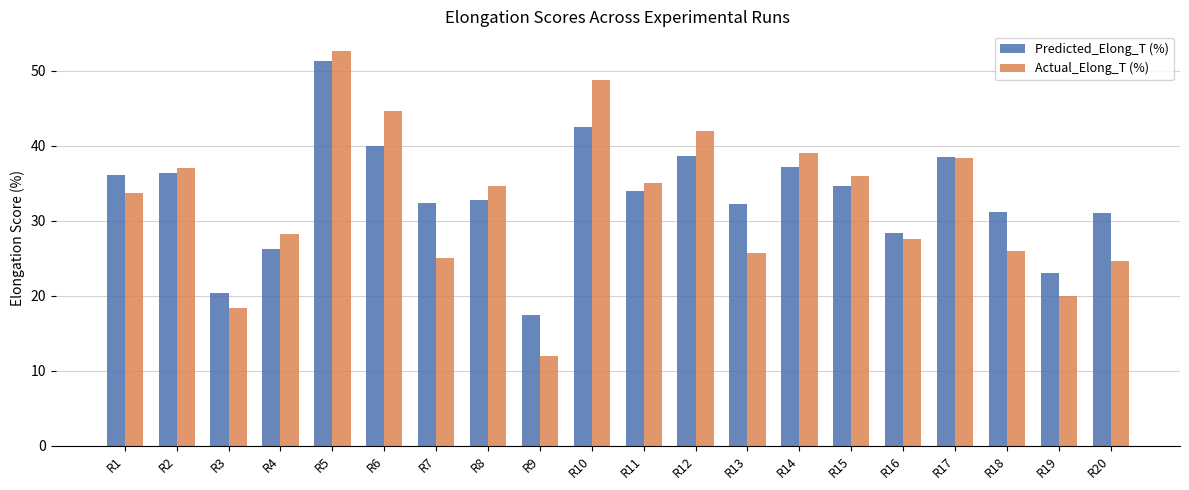

What are all the series names shown in the legend?

Predicted_Elong_T (%), Actual_Elong_T (%)